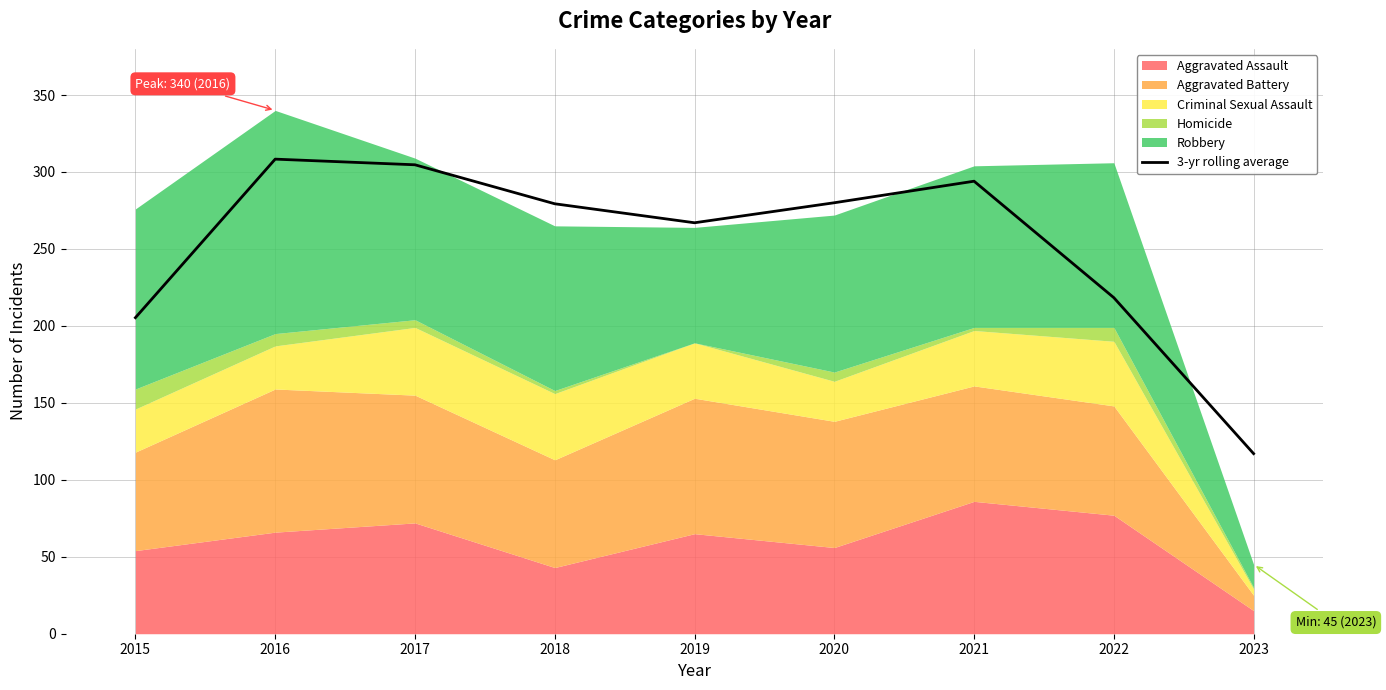

What is the difference between the maximum and minimum values?

191.3